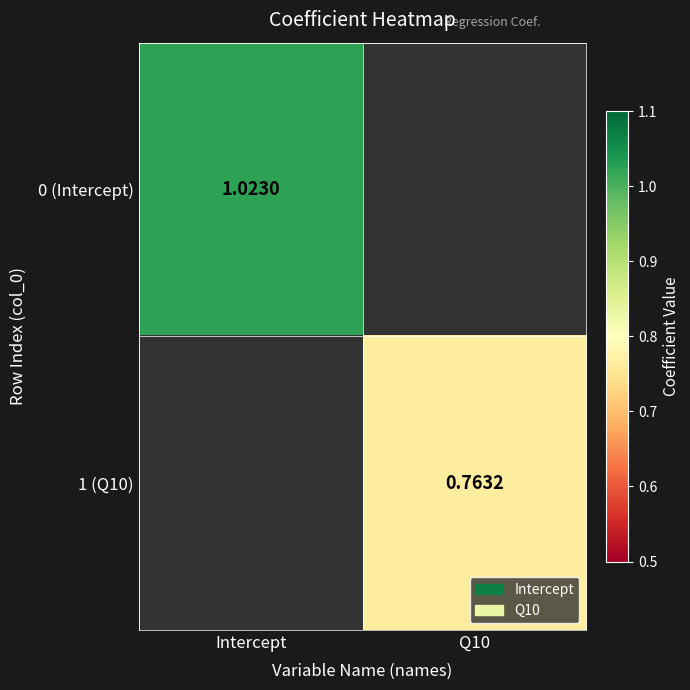

Is the value of 0 (Intercept) at Intercept greater than the value of 1 (Q10) at Q10?

Yes